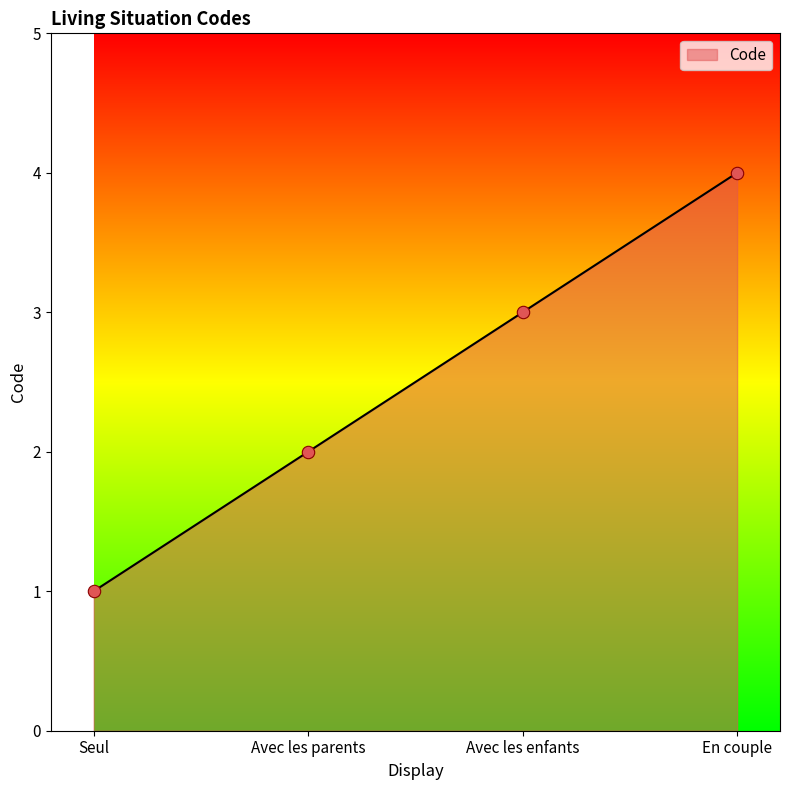

Between En couple and Avec les parents, which is larger?

En couple